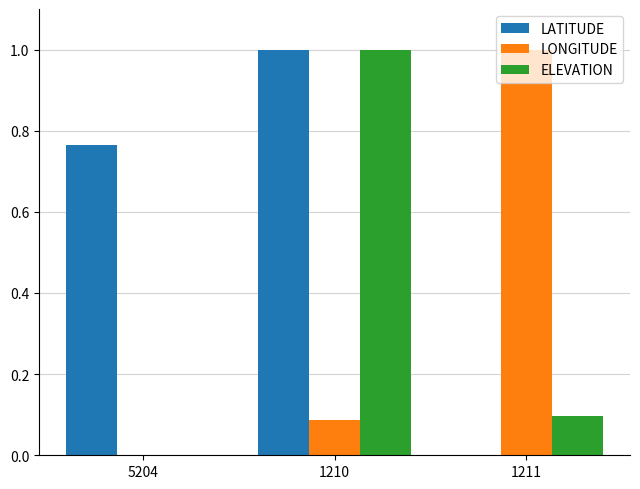

What is the sum of all LONGITUDE values?

1.1